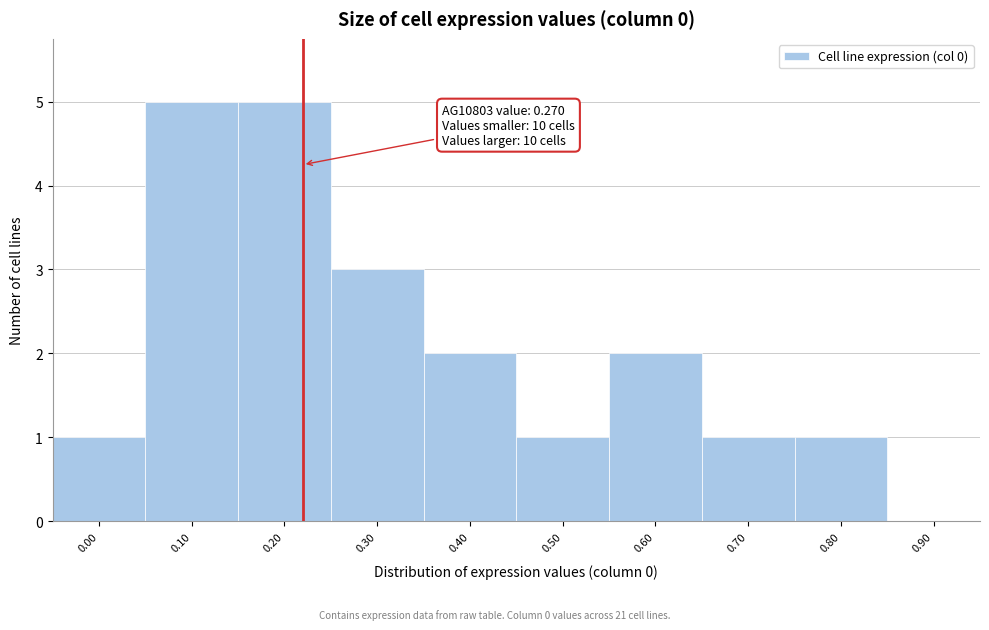

Reading left to right, what are all the values shown in this chart?

0.00=1	0.10=5	0.20=5	0.30=3	0.40=2	0.50=1	0.60=2	0.70=1	0.80=1	0.90=0